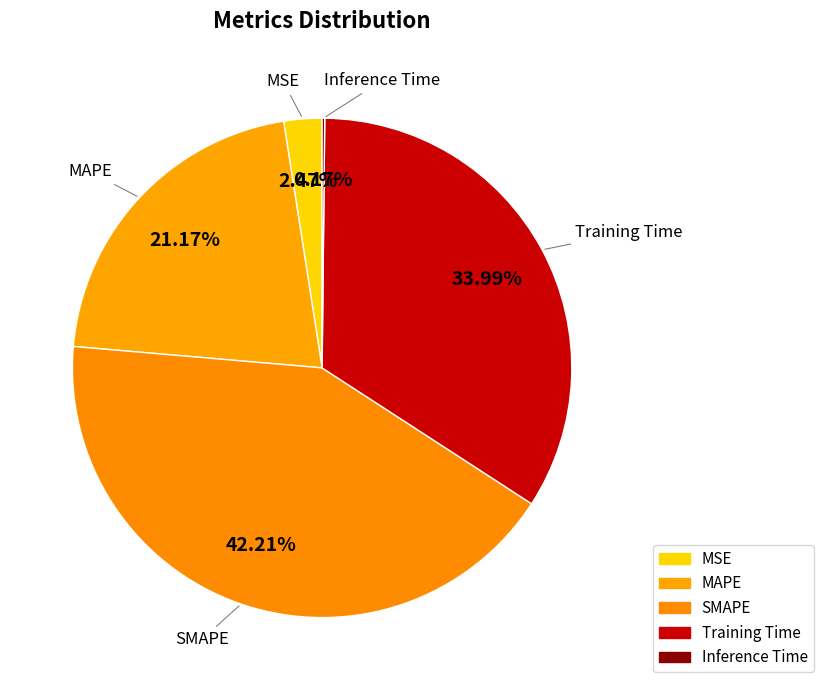

To the nearest percent, what percentage of the pie is SMAPE?

42%